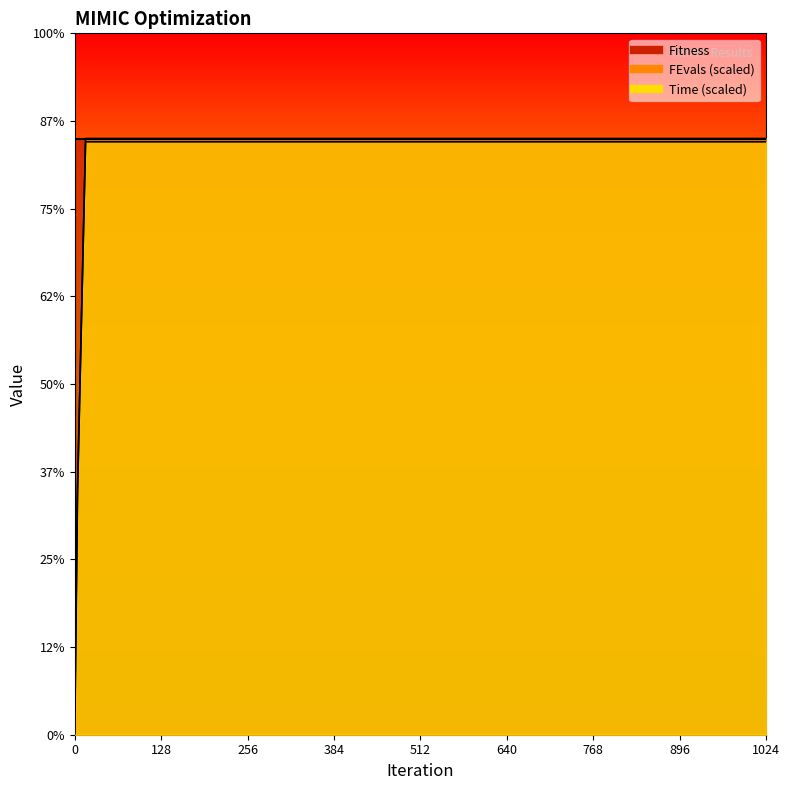

Between 16 and 1024, which series saw the biggest shift?

FEvals